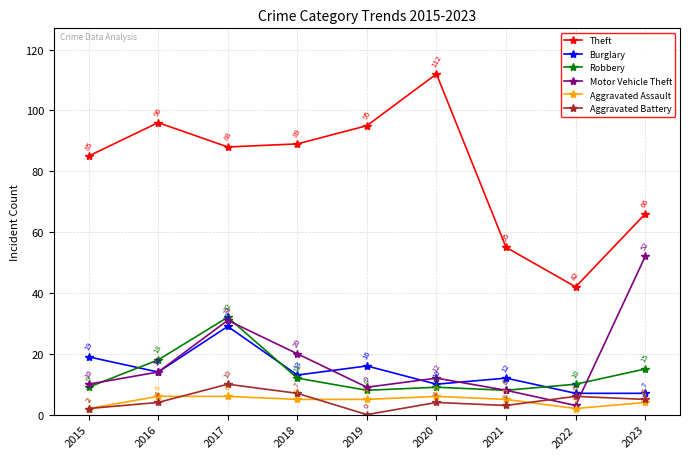

What is the value of the Theft point at the 6th from the left?

112